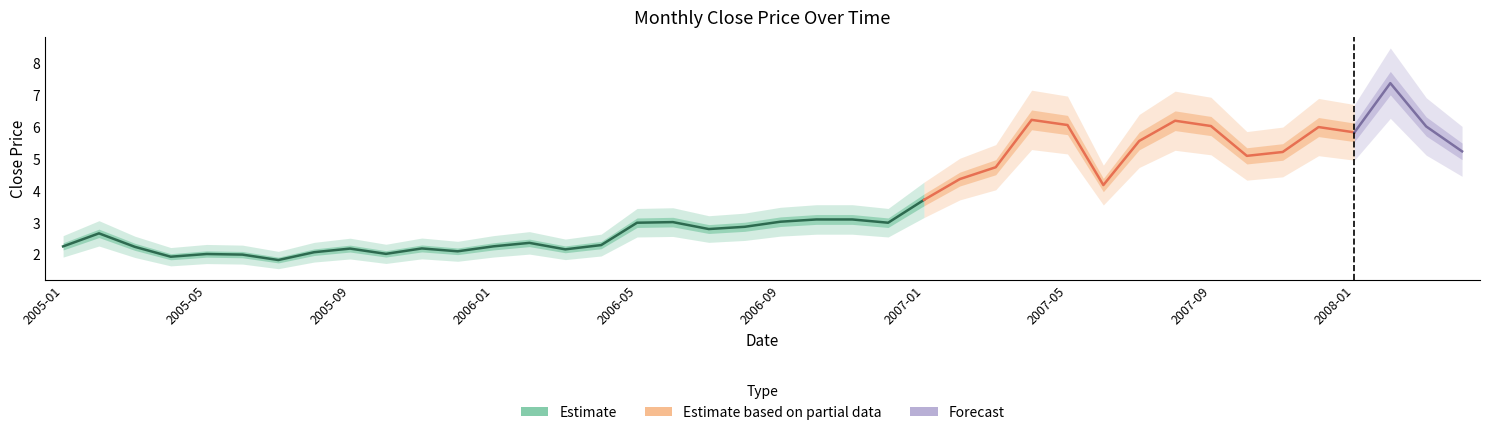

Is this an area chart (filled region under the line)?

No